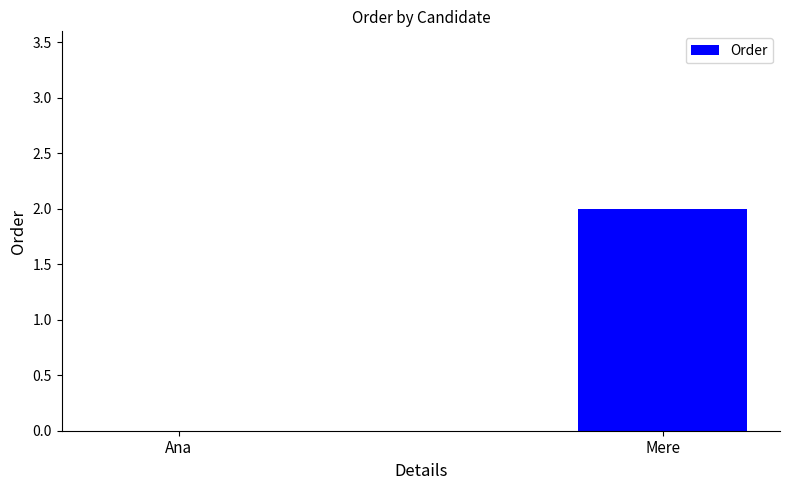

What is the difference between the values at Ana and Mere?

2